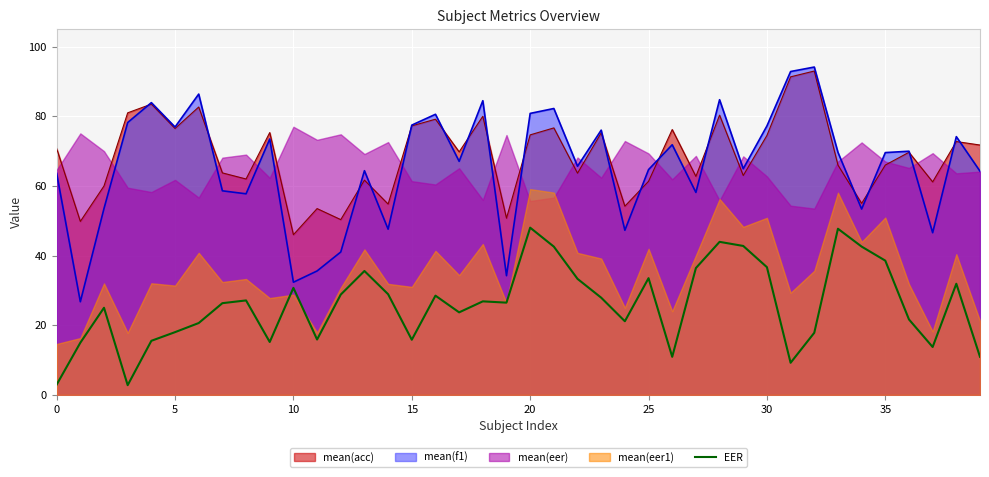

What is the minimum value shown in the chart?

2.8